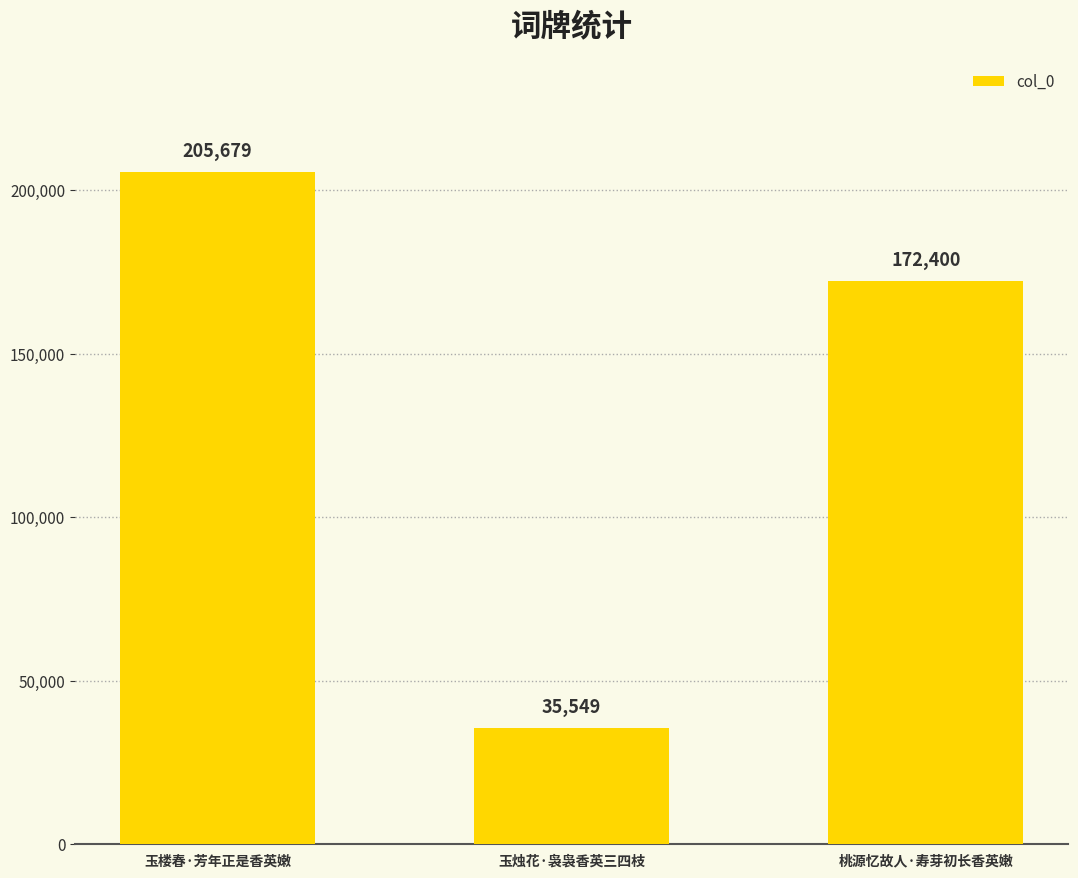

How many distinct data groups are displayed?

1